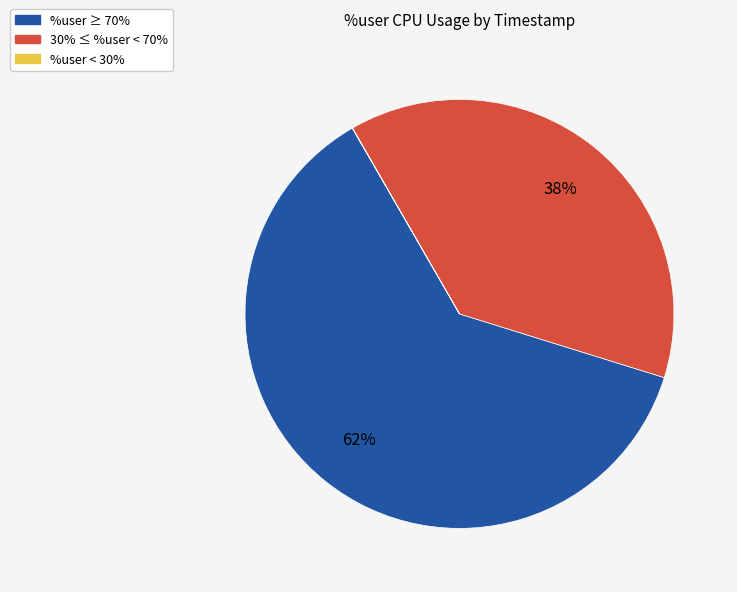

Is there a majority slice in this chart?

Yes